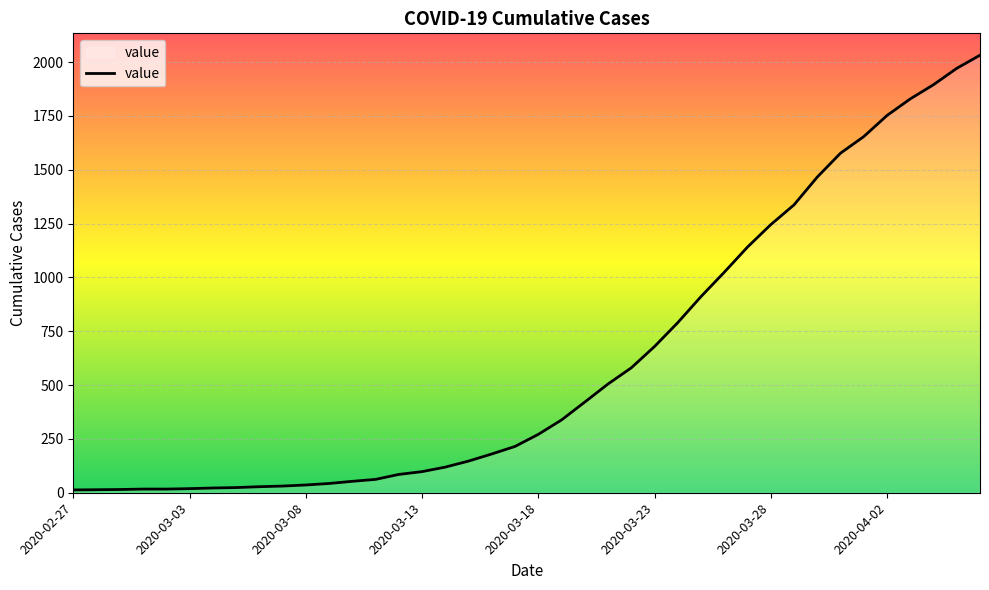

What is the greatest value displayed?

2032